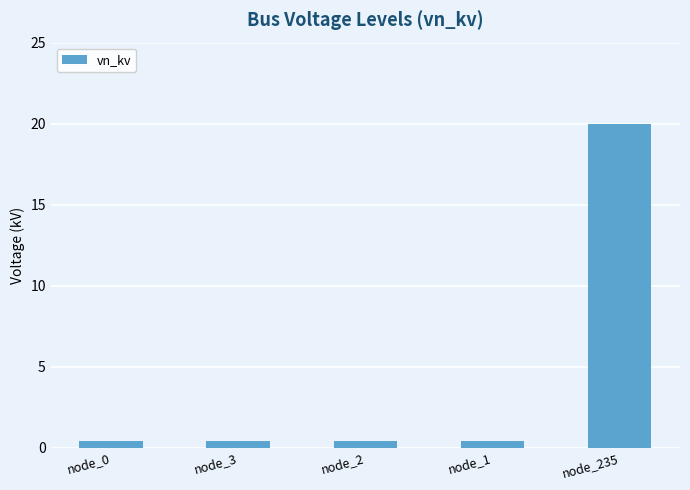

What is the greatest value displayed?

20.0